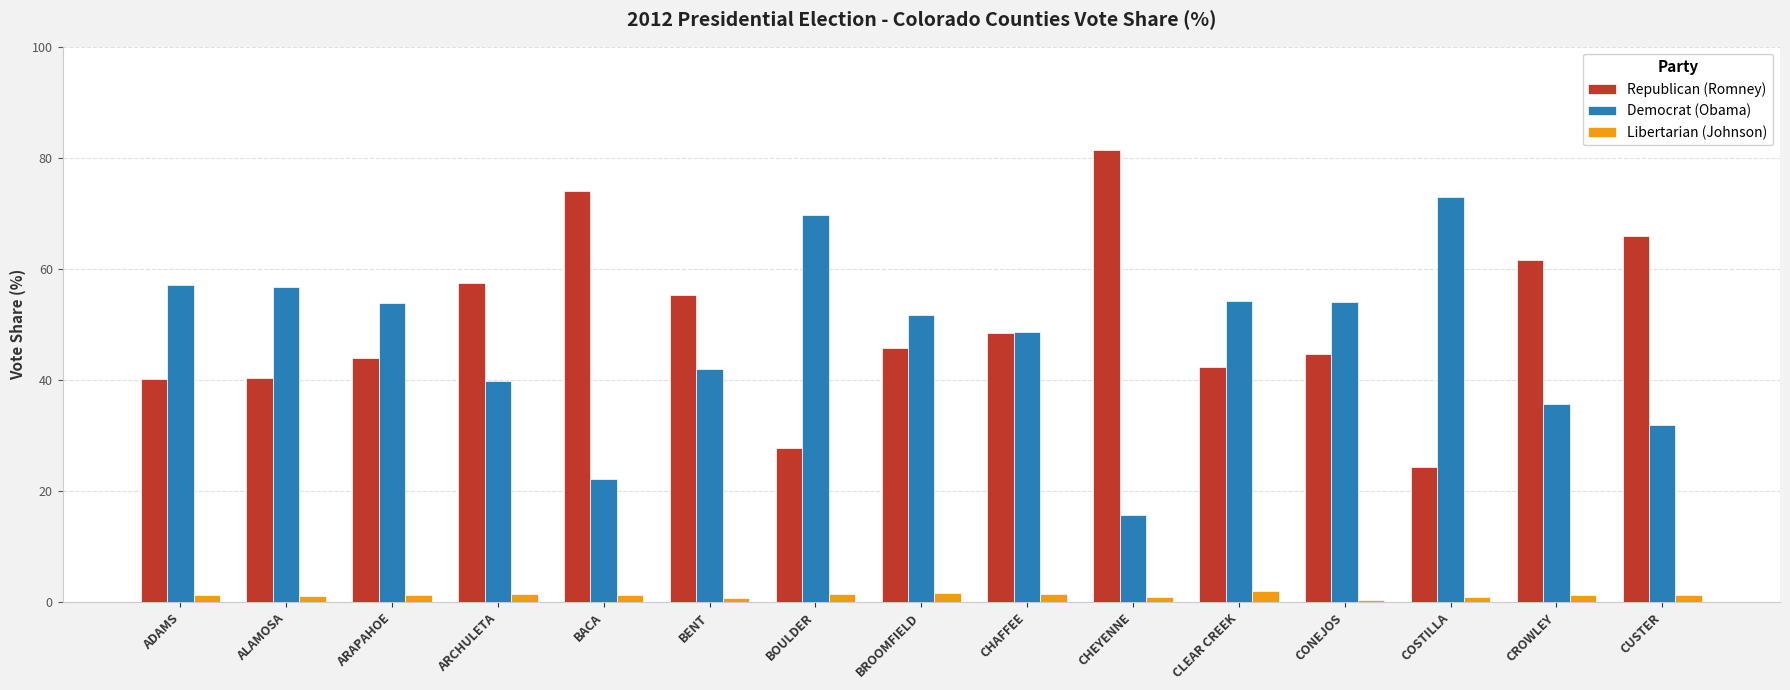

What are all the series names shown in the legend?

Republican (Romney), Democrat (Obama), Libertarian (Johnson)